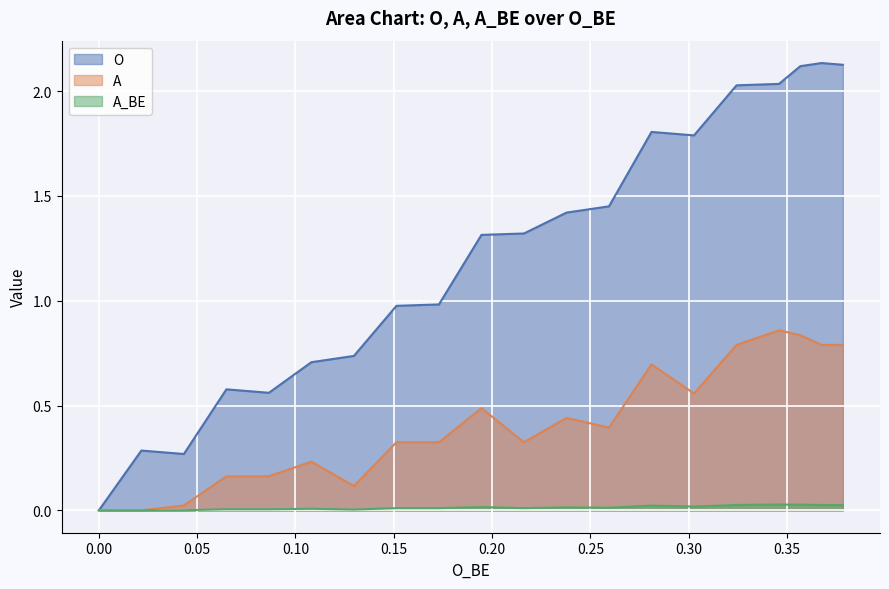

At how many categories does at least one series exceed 0?

19